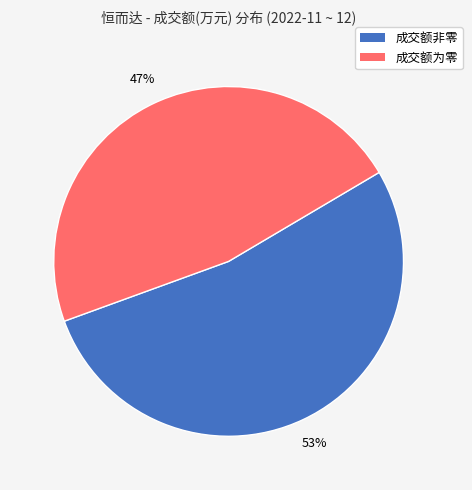

How many segments does this pie chart have?

2